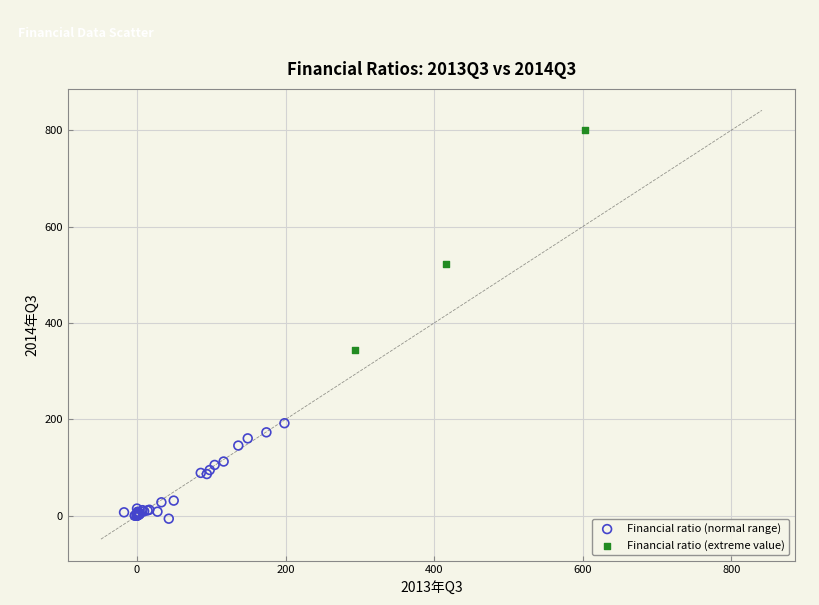

Which series has the widest spread of Y values?

Financial ratio (extreme value)